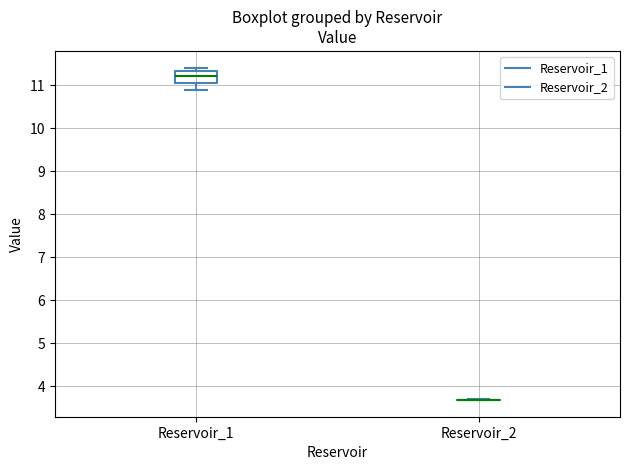

Reading left to right, read every box against the y-axis: the position of its median line, the range the box covers, and the ends of its whiskers. The values are not printed on the chart, so give them approximately, as read against the axis.

Reservoir_1: median 11.2, box 11.1 to 11.3, whiskers 10.9 to 11.4
Reservoir_2: box collapsed to a line at 3.7, whiskers 3.7 to 3.7